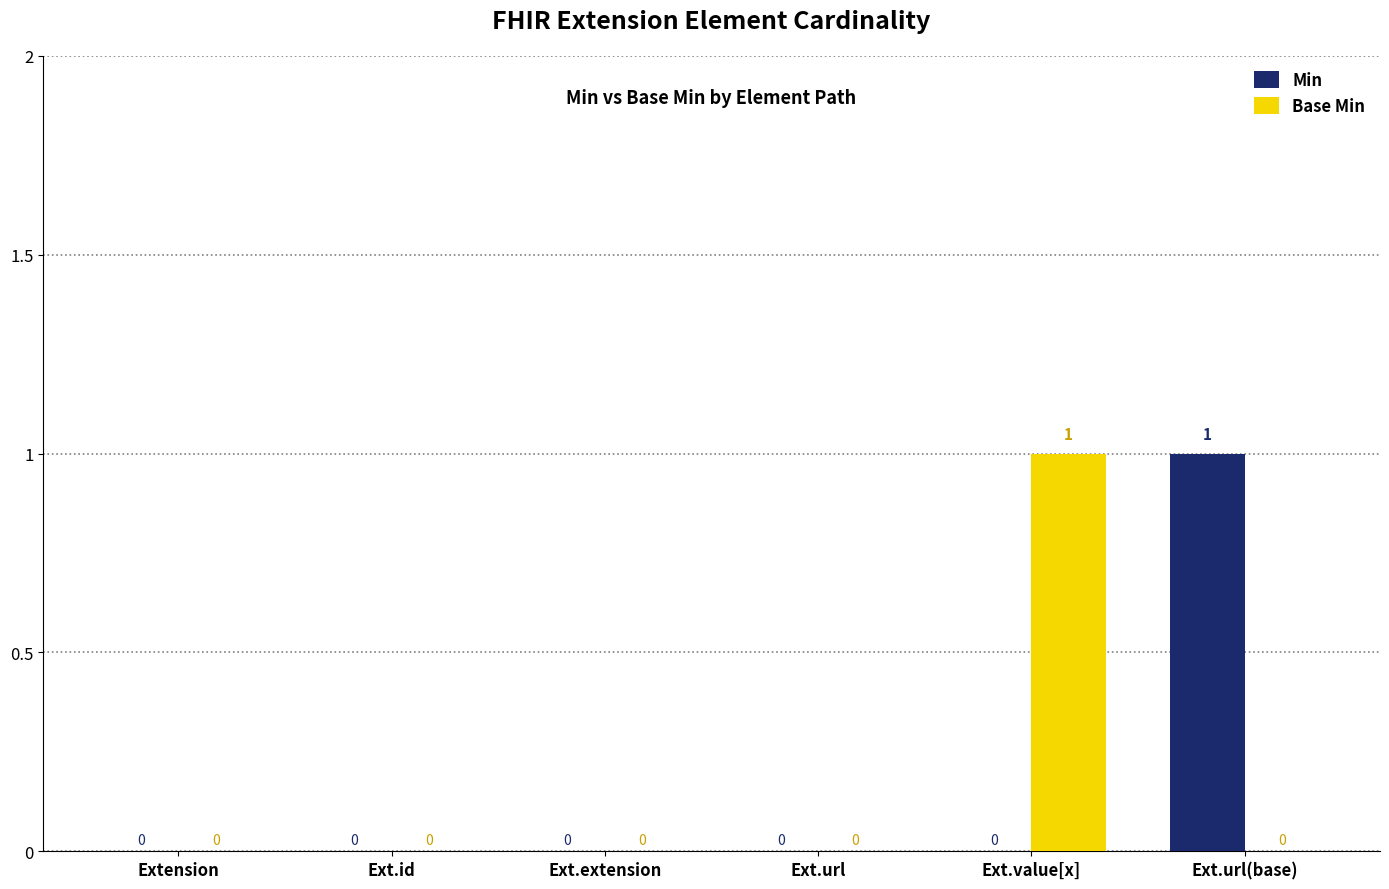

Reading right to left, transcribe all the data shown in this chart.

Min: Ext.url(base)=1	Ext.value[x]=0	Ext.url=0	Ext.extension=0	Ext.id=0	Extension=0
Base Min: Ext.url(base)=0	Ext.value[x]=1	Ext.url=0	Ext.extension=0	Ext.id=0	Extension=0